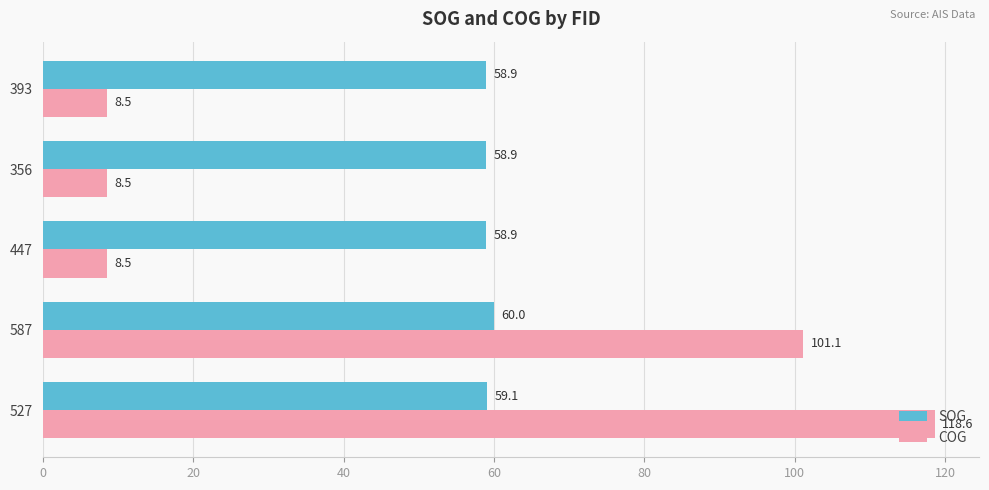

What is the lowest value of the SOG series?

58.9